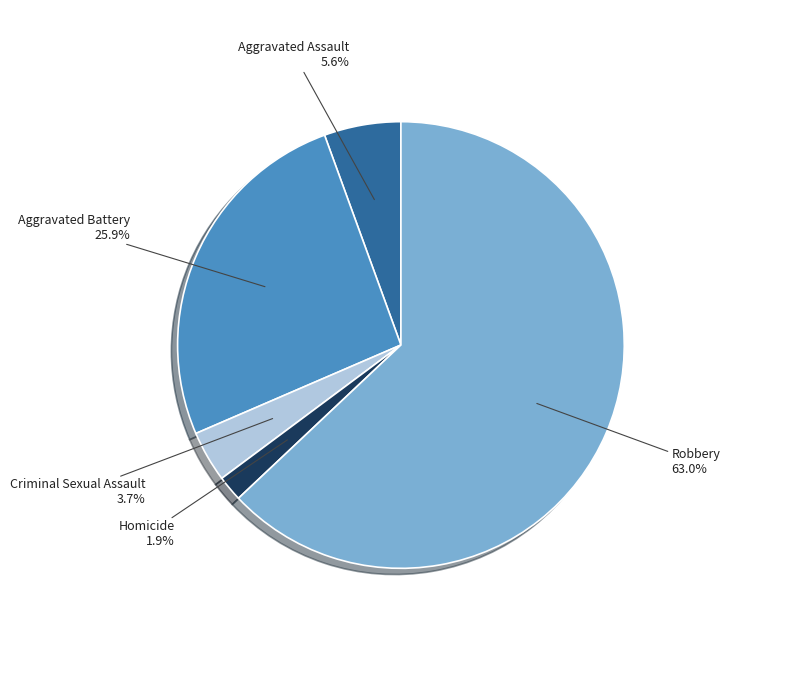

Between Aggravated Battery and Homicide, which is larger?

Aggravated Battery